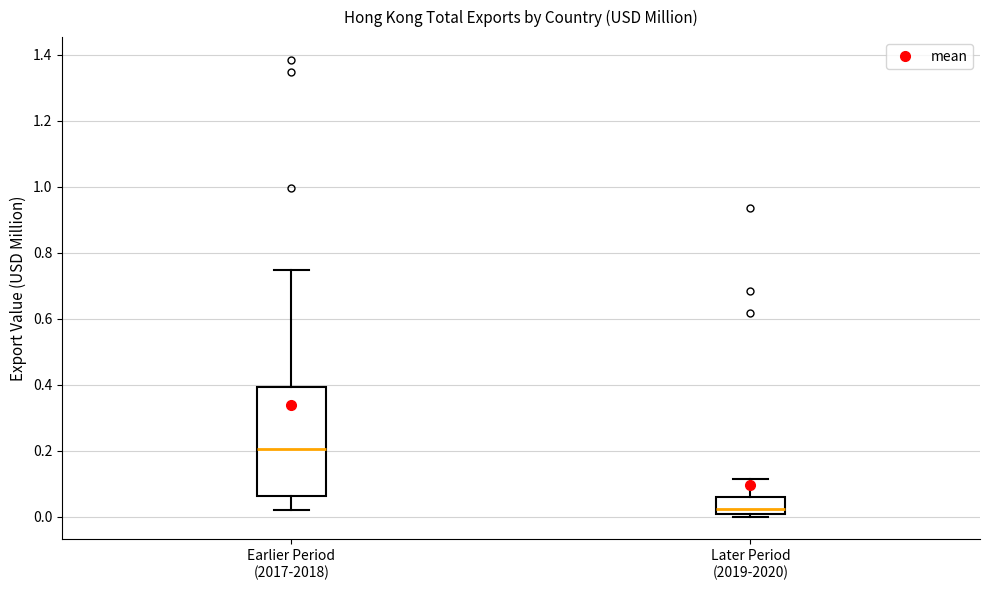

Comparing the boxes themselves (not the whiskers), which one is the tallest?

Earlier Period (2017-2018)